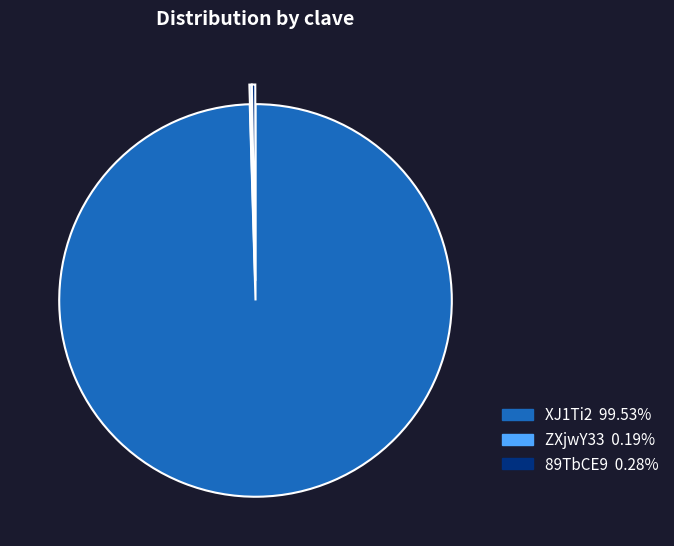

Which category has the biggest portion of the pie?

XJ1Ti2